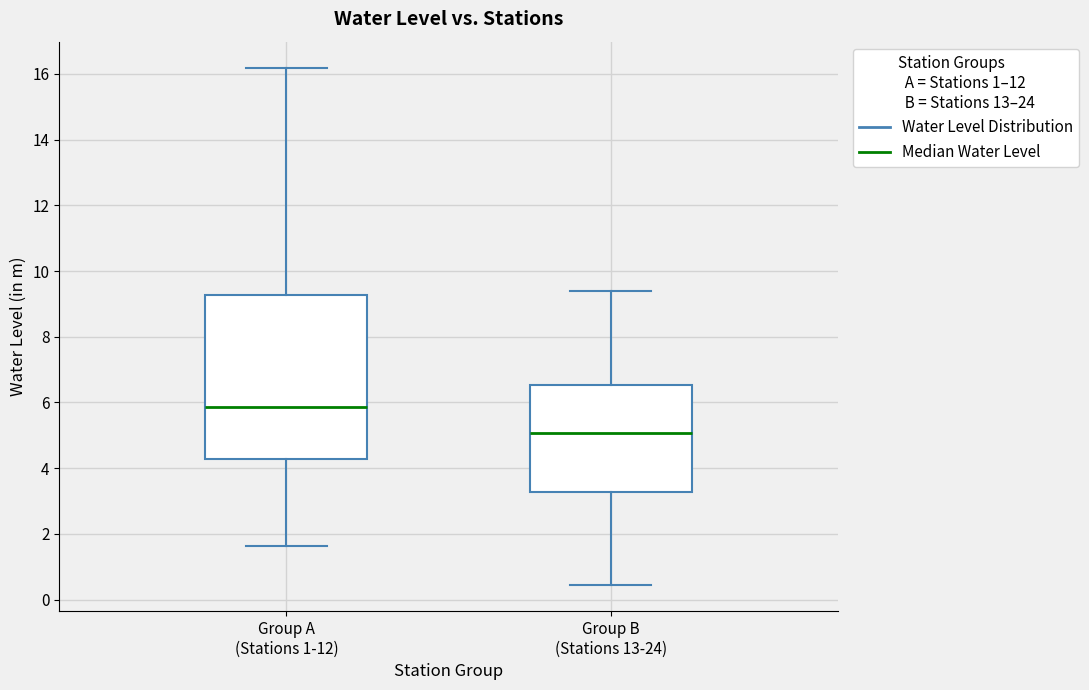

Comparing the boxes themselves (not the whiskers), which one is the tallest?

Group A (Stations 1-12)